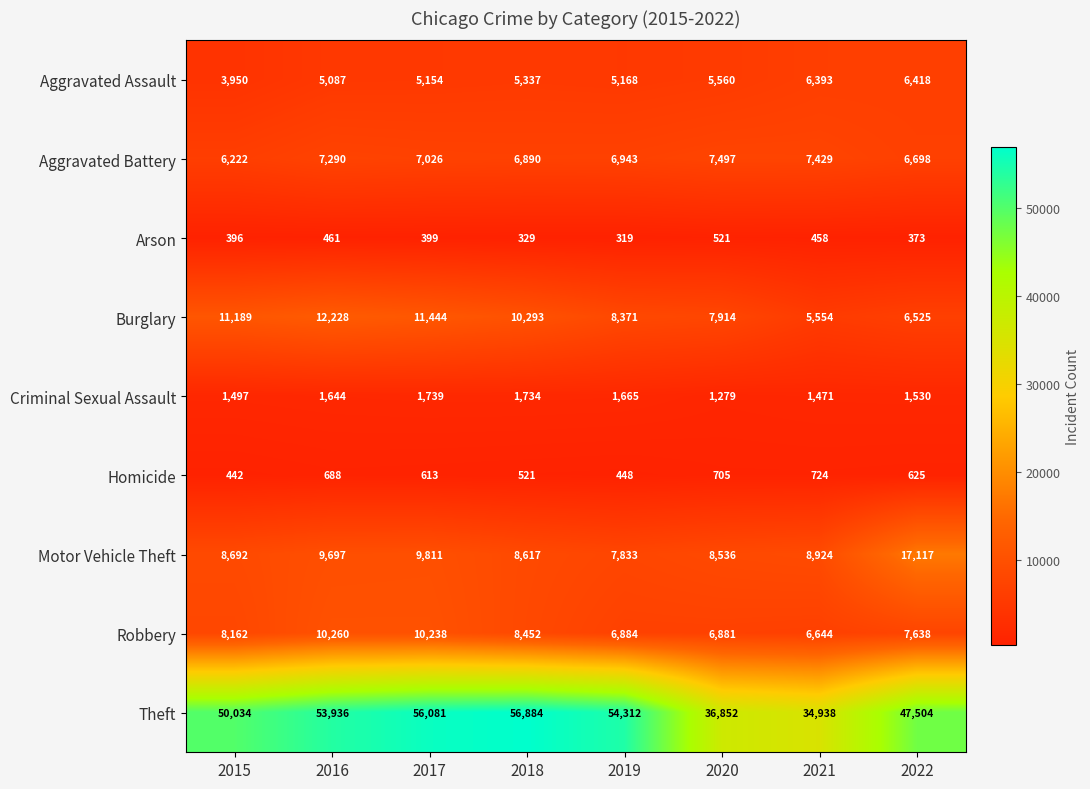

What is the spread (max minus min) of values at 2019?

53993